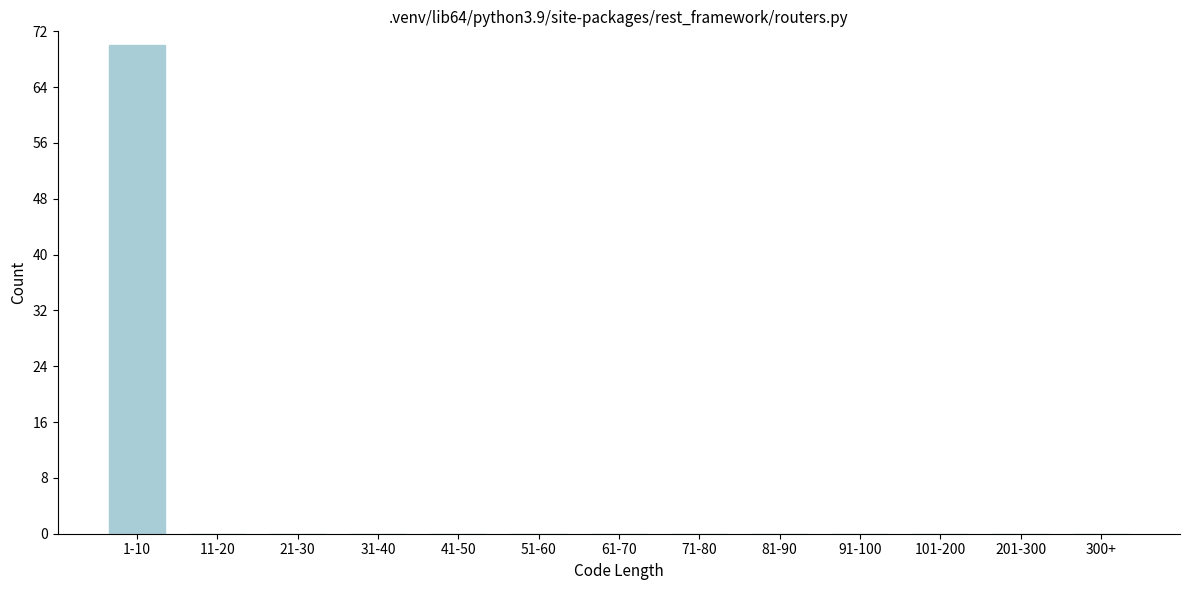

Reading right to left, transcribe all the data shown in this chart.

300+=0	201-300=0	101-200=0	91-100=0	81-90=0	71-80=0	61-70=0	51-60=0	41-50=0	31-40=0	21-30=0	11-20=0	1-10=70